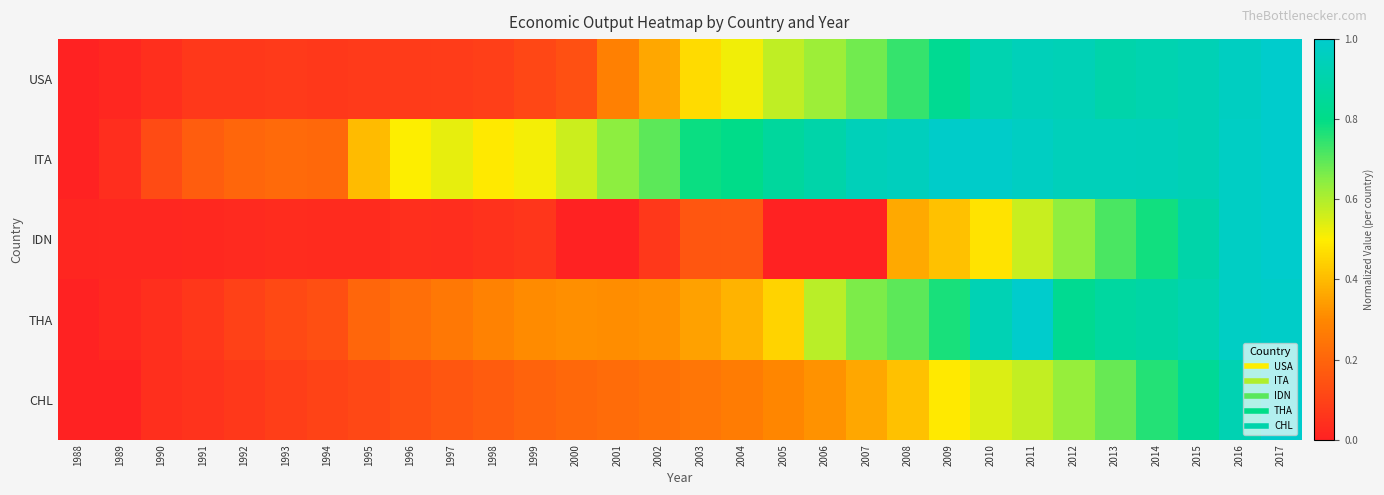

Reading right to left, list all the values displayed in this chart.

USA: 2017=1.0	2016=1.0	2015=0.9	2014=0.9	2013=0.9	2012=0.9	2011=0.9	2010=0.9	2009=0.8	2008=0.7	2007=0.7	2006=0.6	2005=0.6	2004=0.5	2003=0.5	2002=0.4	2001=0.3	2000=0.1	1999=0.1	1998=0.1	1997=0.1	1996=0.1	1995=0.1	1994=0.1	1993=0.1	1992=0.1	1991=0.1	1990=0.0	1989=0.0	1988=0.0
ITA: 2017=1.0	2016=1.0	2015=0.9	2014=0.9	2013=0.9	2012=0.9	2011=1.0	2010=1.0	2009=1.0	2008=1.0	2007=0.9	2006=0.9	2005=0.9	2004=0.8	2003=0.8	2002=0.7	2001=0.6	2000=0.6	1999=0.5	1998=0.5	1997=0.5	1996=0.5	1995=0.4	1994=0.2	1993=0.2	1992=0.2	1991=0.2	1990=0.1	1989=0.0	1988=0.0
IDN: 2017=1.0	2016=1.0	2015=0.9	2014=0.8	2013=0.7	2012=0.6	2011=0.6	2010=0.5	2009=0.4	2008=0.4	2007=0.0	2006=0.0	2005=0.0	2004=0.2	2003=0.2	2002=0.1	2001=0.0	2000=0.0	1999=0.1	1998=0.0	1997=0.0	1996=0.0	1995=0.0	1994=0.0	1993=0.0	1992=0.0	1991=0.0	1990=0.0	1989=0.0	1988=0.0
THA: 2017=1.0	2016=1.0	2015=0.9	2014=0.9	2013=0.9	2012=0.8	2011=1.0	2010=0.9	2009=0.8	2008=0.7	2007=0.7	2006=0.6	2005=0.4	2004=0.4	2003=0.3	2002=0.3	2001=0.3	2000=0.3	1999=0.3	1998=0.3	1997=0.3	1996=0.2	1995=0.2	1994=0.1	1993=0.1	1992=0.1	1991=0.1	1990=0.0	1989=0.0	1988=0.0
CHL: 2017=1.0	2016=0.9	2015=0.8	2014=0.8	2013=0.7	2012=0.6	2011=0.6	2010=0.5	2009=0.5	2008=0.4	2007=0.4	2006=0.3	2005=0.3	2004=0.3	2003=0.2	2002=0.2	2001=0.2	2000=0.2	1999=0.2	1998=0.2	1997=0.2	1996=0.1	1995=0.1	1994=0.1	1993=0.1	1992=0.1	1991=0.1	1990=0.0	1989=0.0	1988=0.0